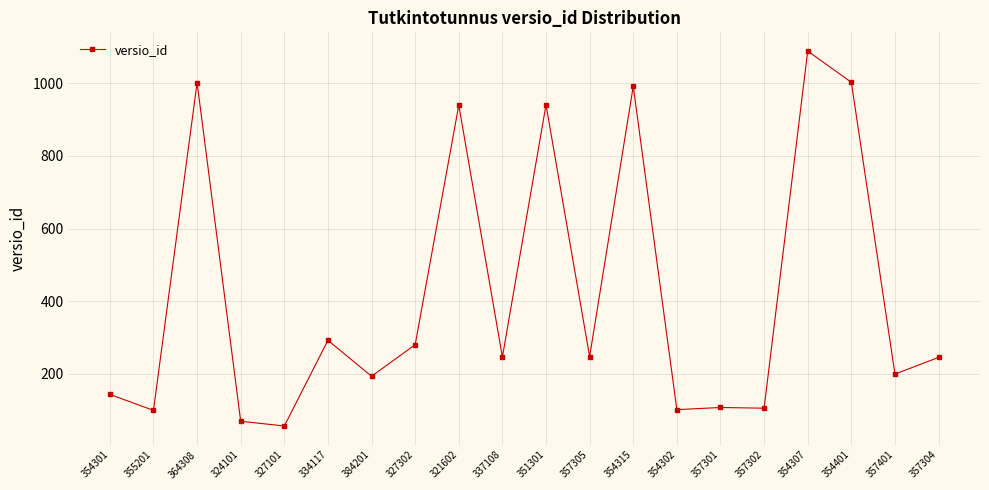

What is the label of the 7th point from the right?

354302